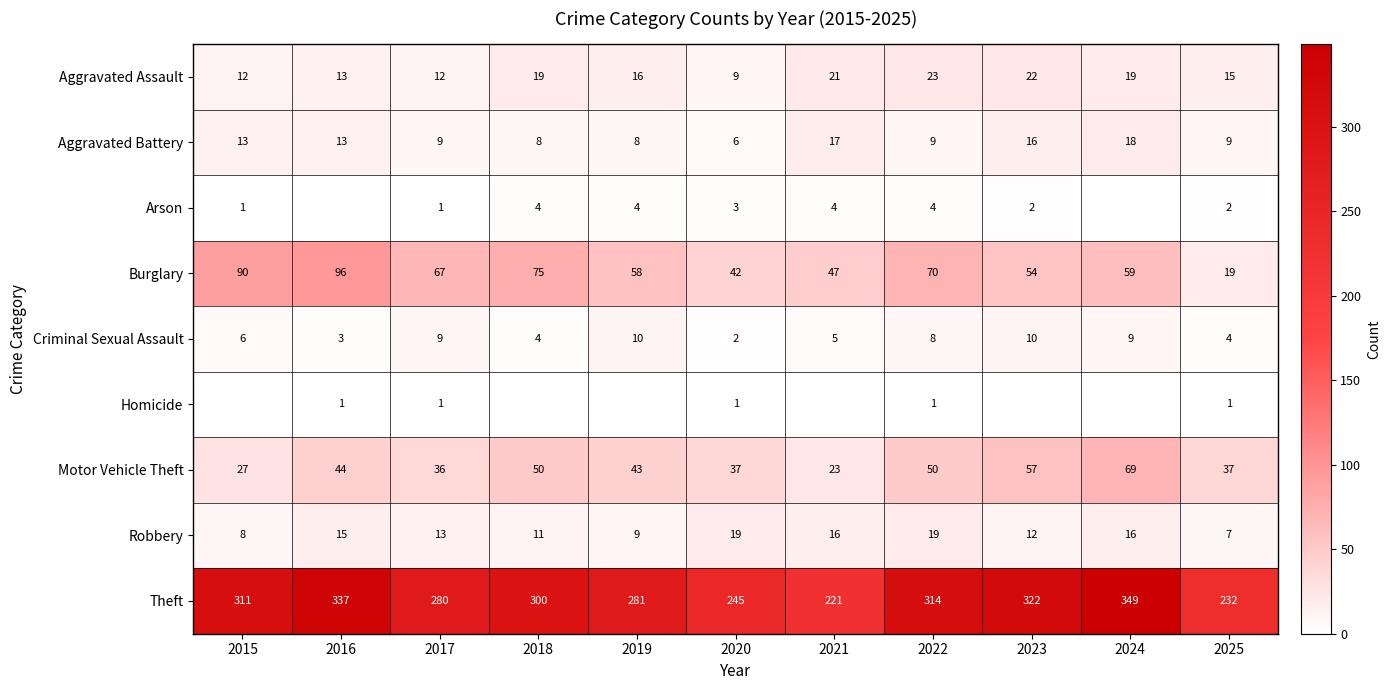

What is the sum of the Aggravated Battery values at 2024 and 2025?

27